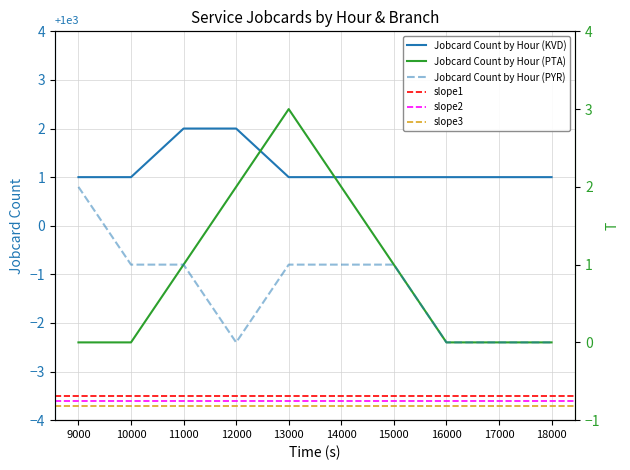

Count the Jobcard Count by Hour (PTA) values in the range 0 to 2.

9